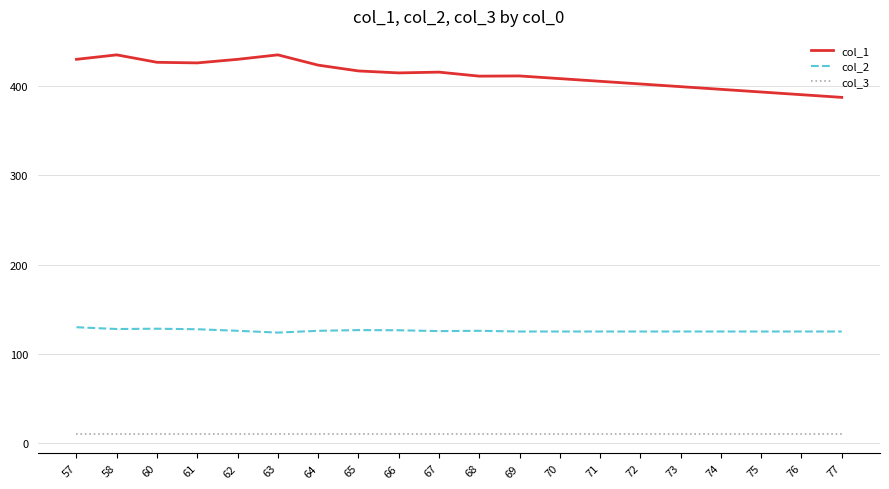

What is the highest value of the col_3 series?

10.0